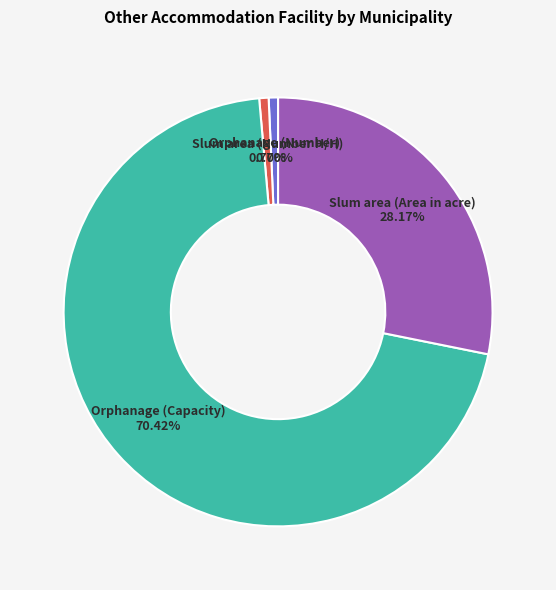

Is there any slice that represents more than half of the pie?

Yes